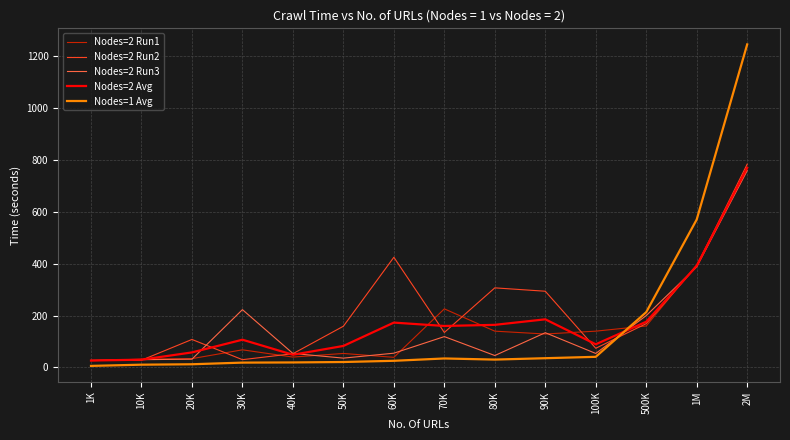

What is the lowest value of the Nodes=2 Run3 series?

27.0